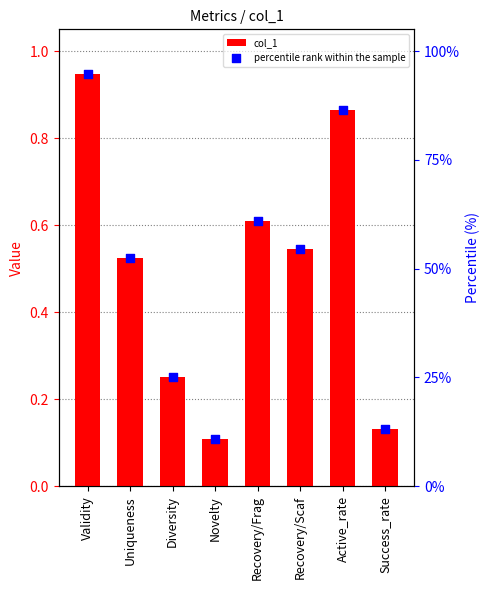

Which series has the largest total across all categories?

percentile rank within the sample